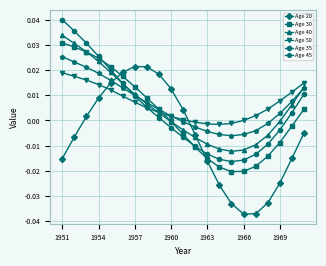

Count the number of categories in the chart.

21